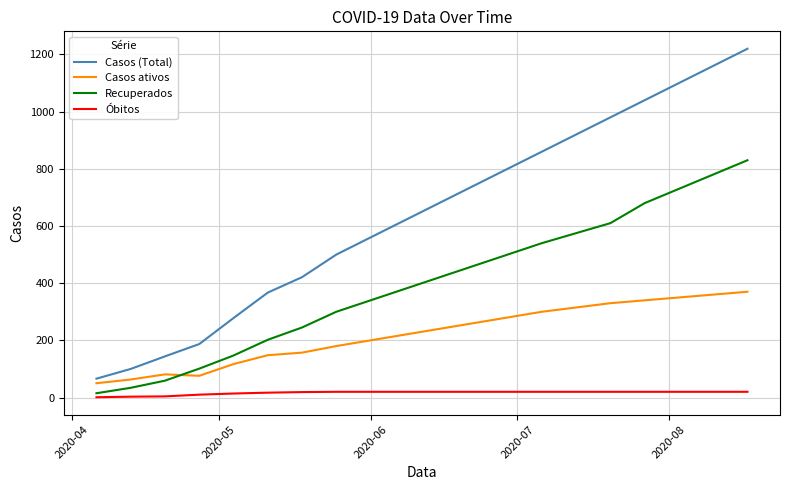

True or false: Casos ativos and Óbitos cross at least once.

False